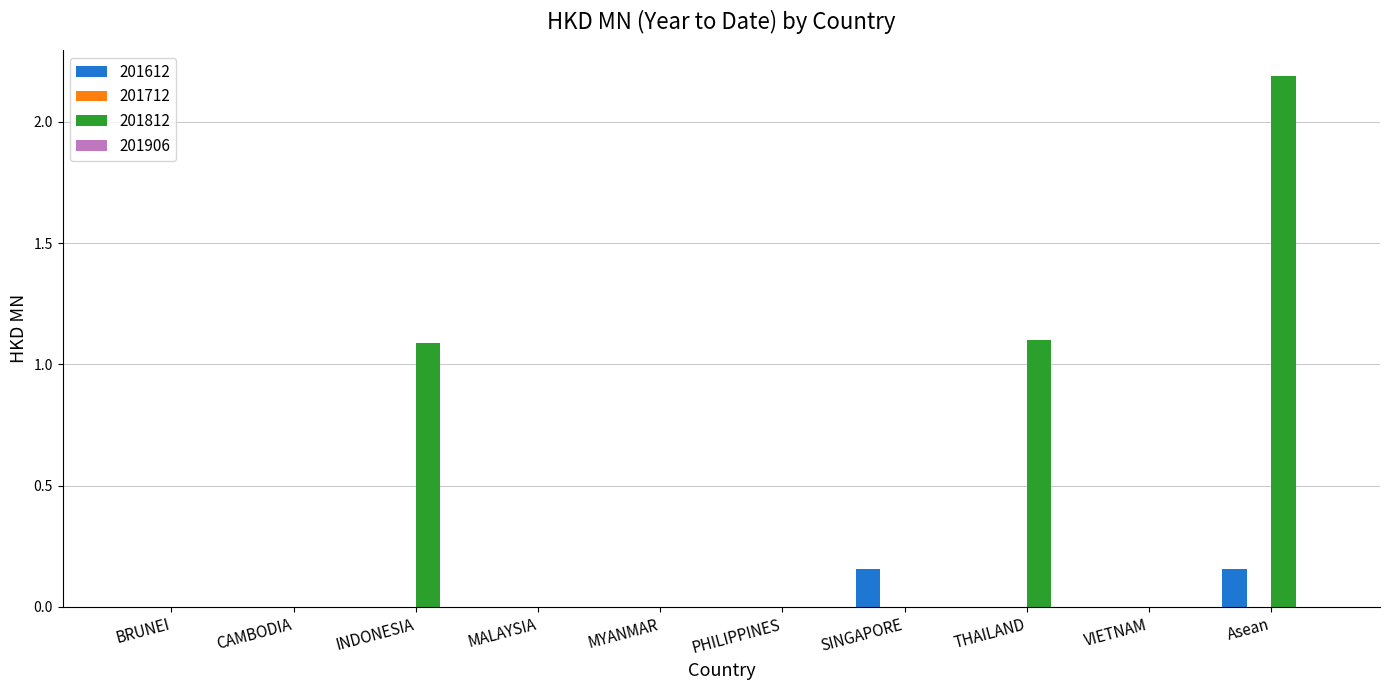

Does the chart contain stacked bars?

No